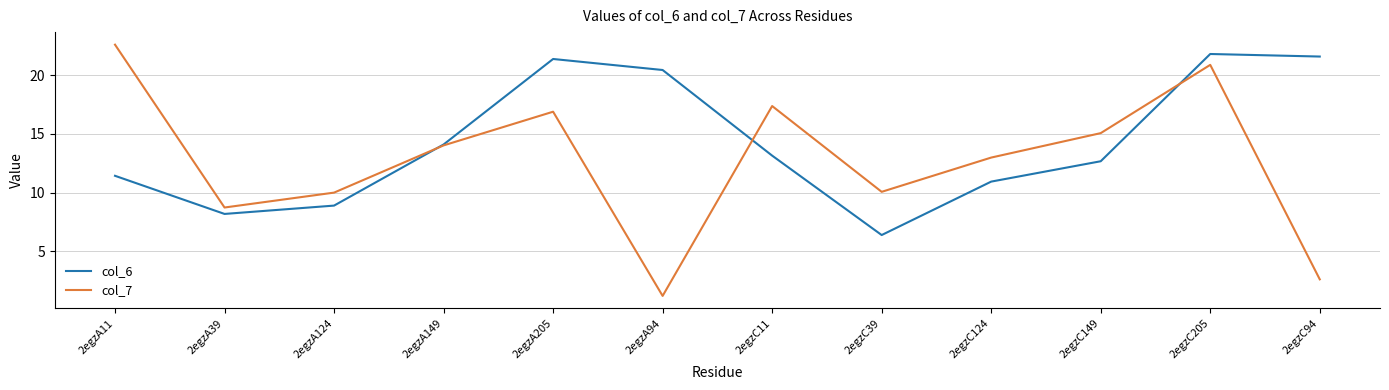

At which category does col_7 reach its first local valley?

2egzA39